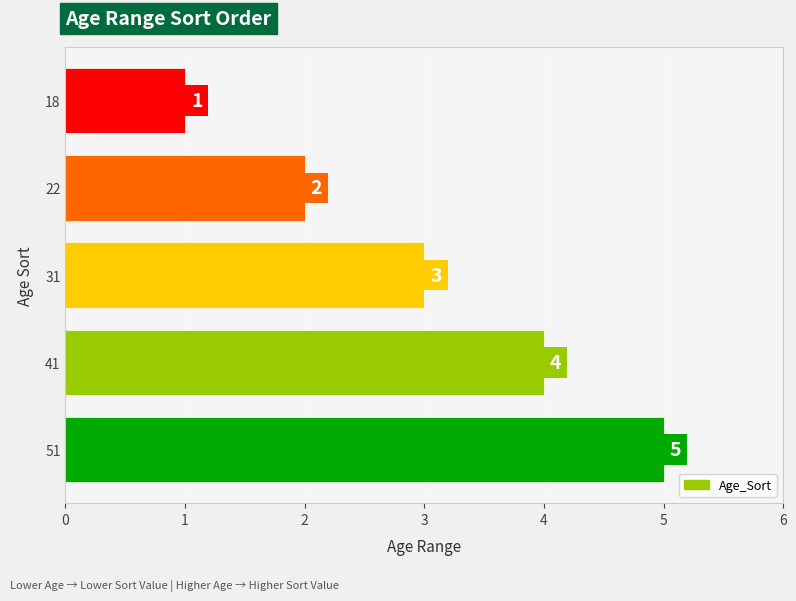

What is the maximum value shown in the chart?

5